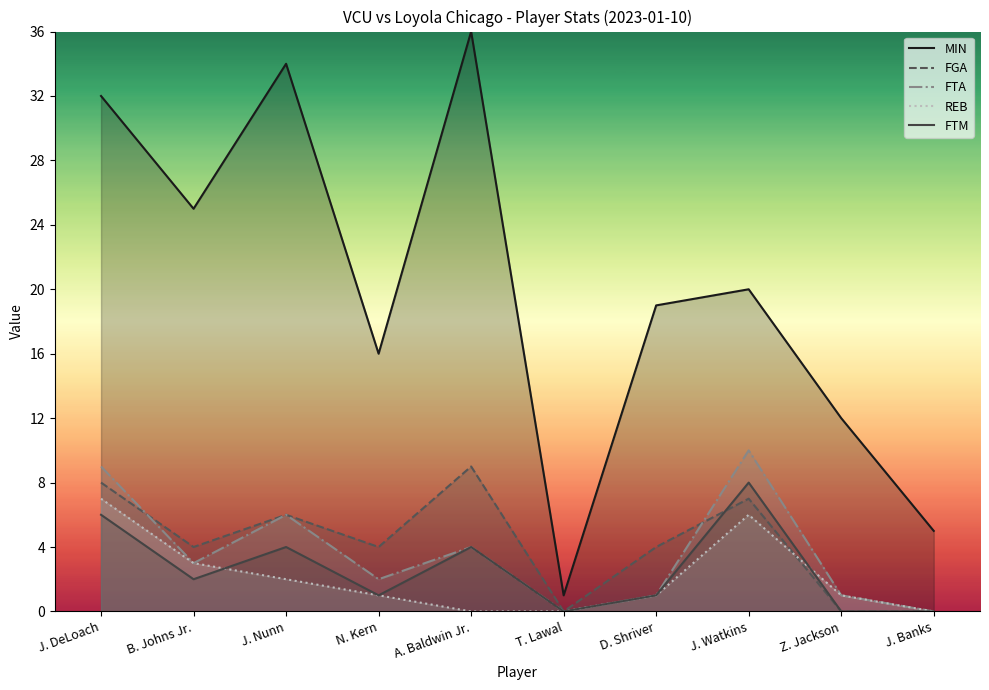

How many distinct data groups are displayed?

5